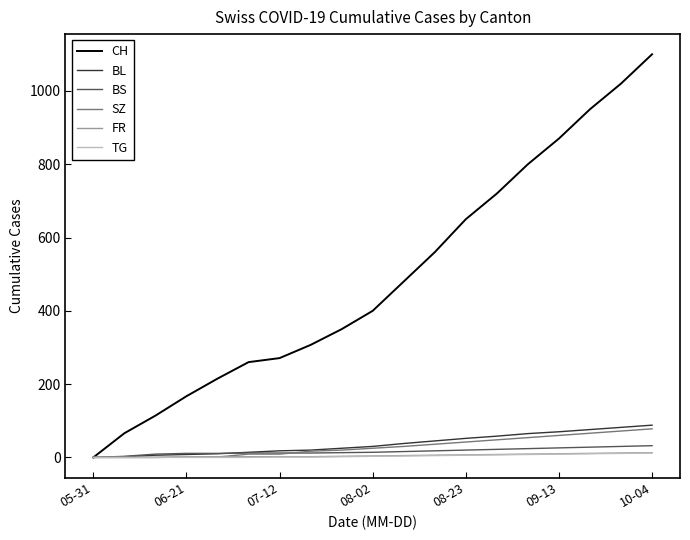

Which series has the largest total across all categories?

CH